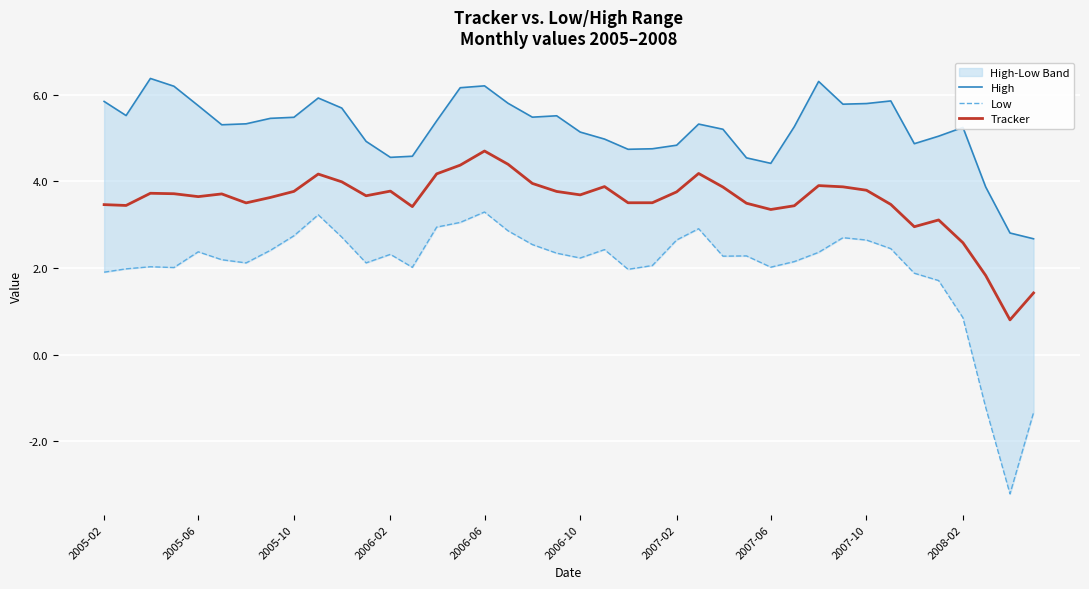

Which series has the largest total across all categories?

High